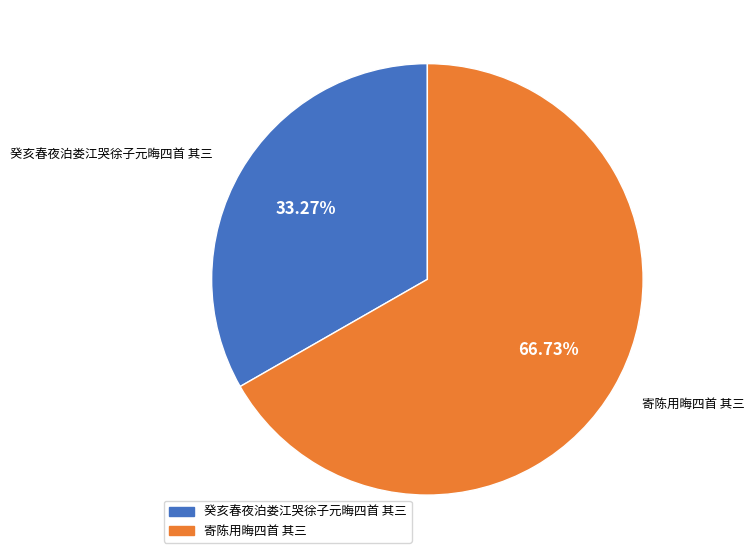

Is it true that 癸亥春夜泊娄江哭徐子元晦四首 其三 is 28% of the pie?

False